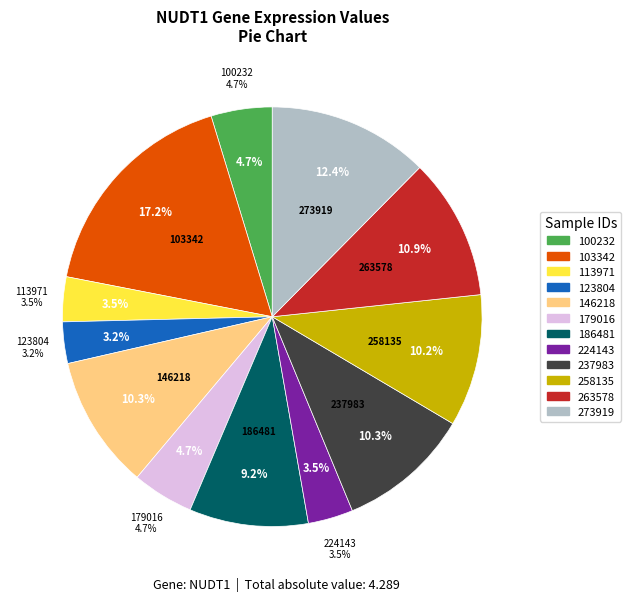

To the nearest percent, what is the combined percentage of 103342 and 186481?

26%